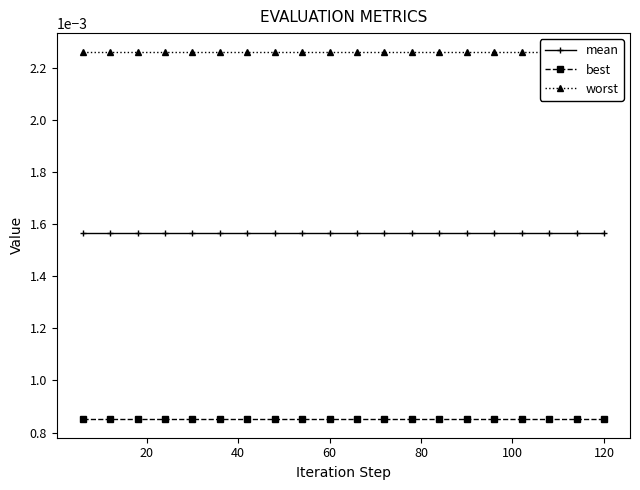

What are all the series names shown in the legend?

mean, best, worst